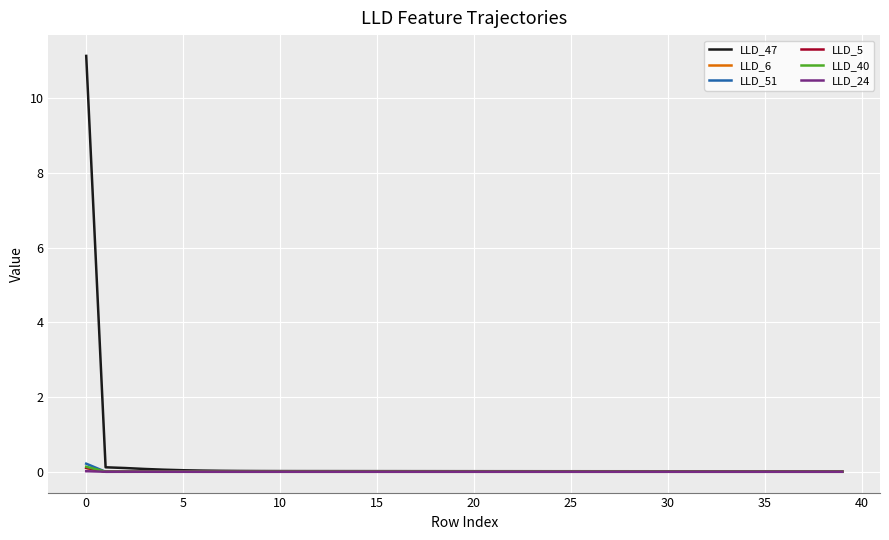

Which series has the widest spread of values?

LLD_47